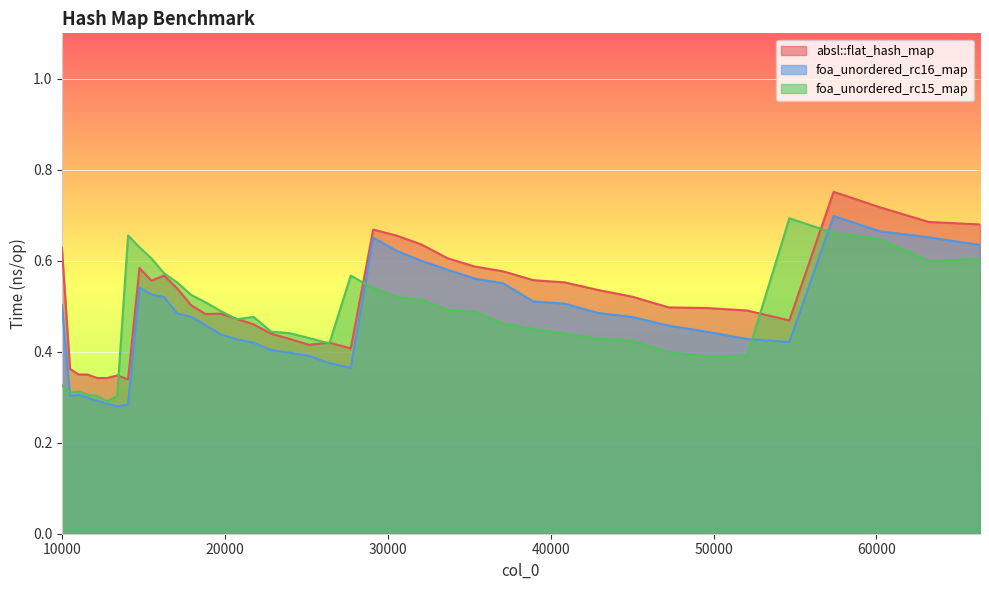

True or false: absl::flat_hash_map has a value of 0.7 at 30555.

True